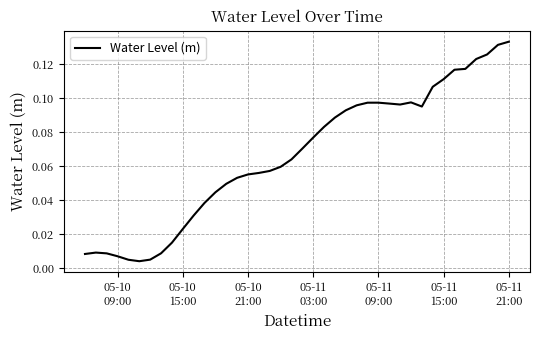

Which label corresponds to the largest value in the chart?

05-11
21:00